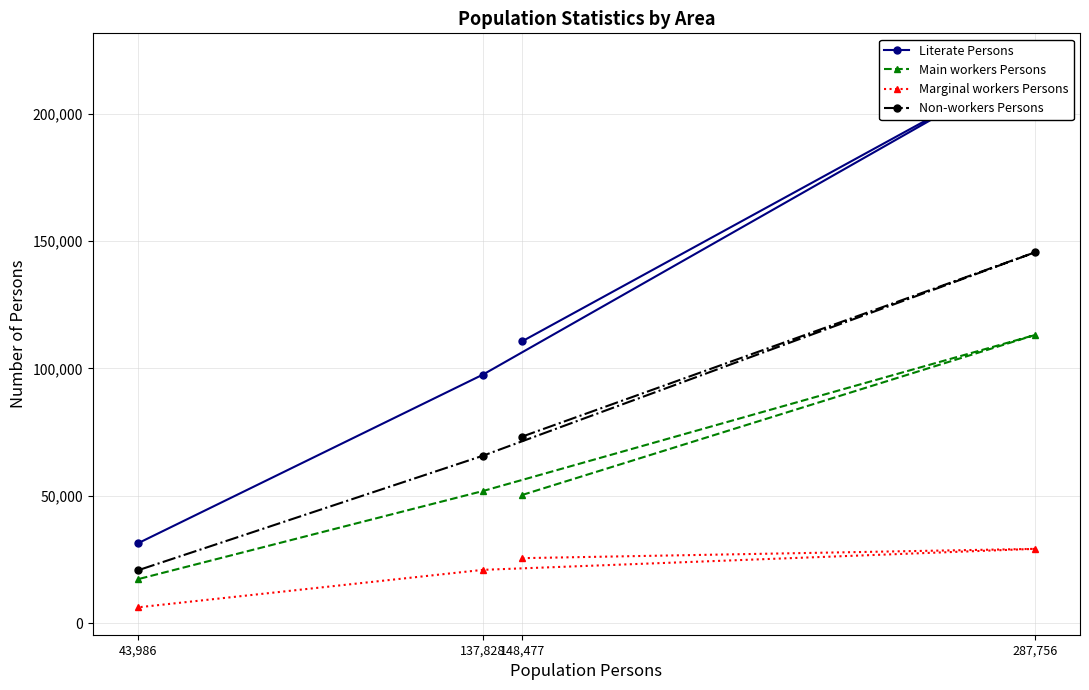

Reading right to left, extract all data points from this chart.

Literate Persons: 31239	97561	220753	110632
Main workers Persons: 17182	51846	113097	50292
Marginal workers Persons: 6158	20897	29134	25483
Non-workers Persons: 20660	65710	145542	73212